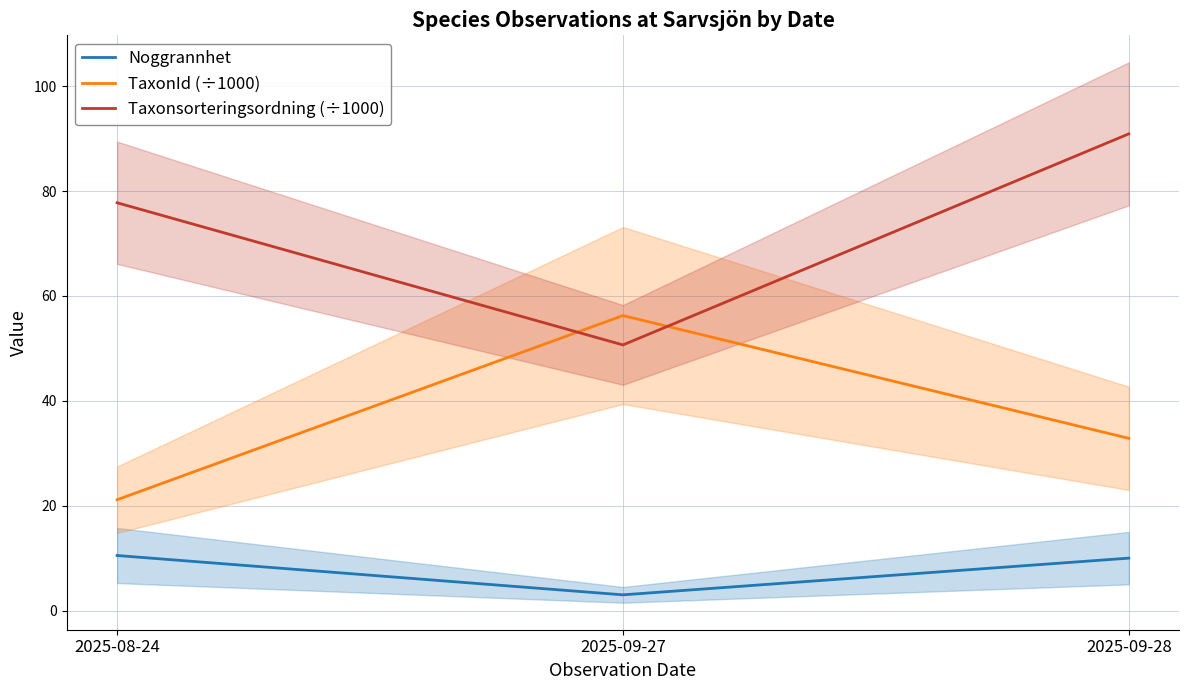

What is the highest value of the Noggrannhet series?

10.5